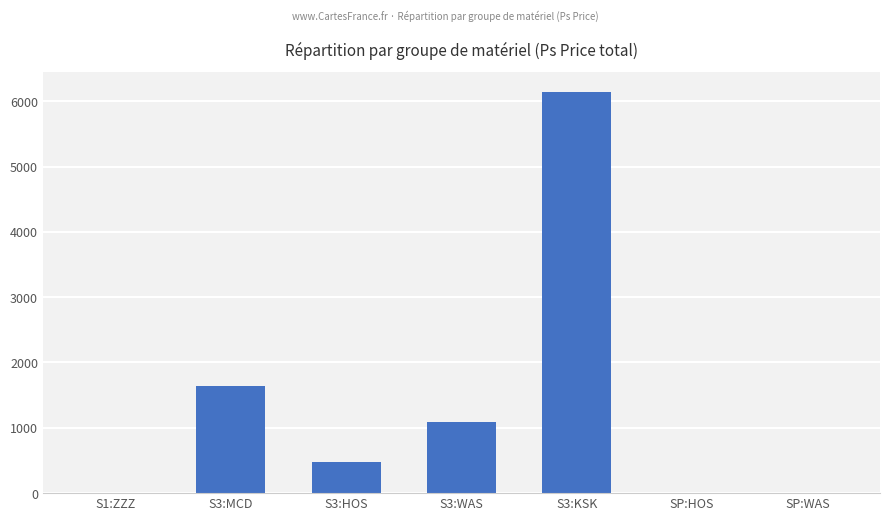

Where is the data nearest to the value 3072?

S3:MCD